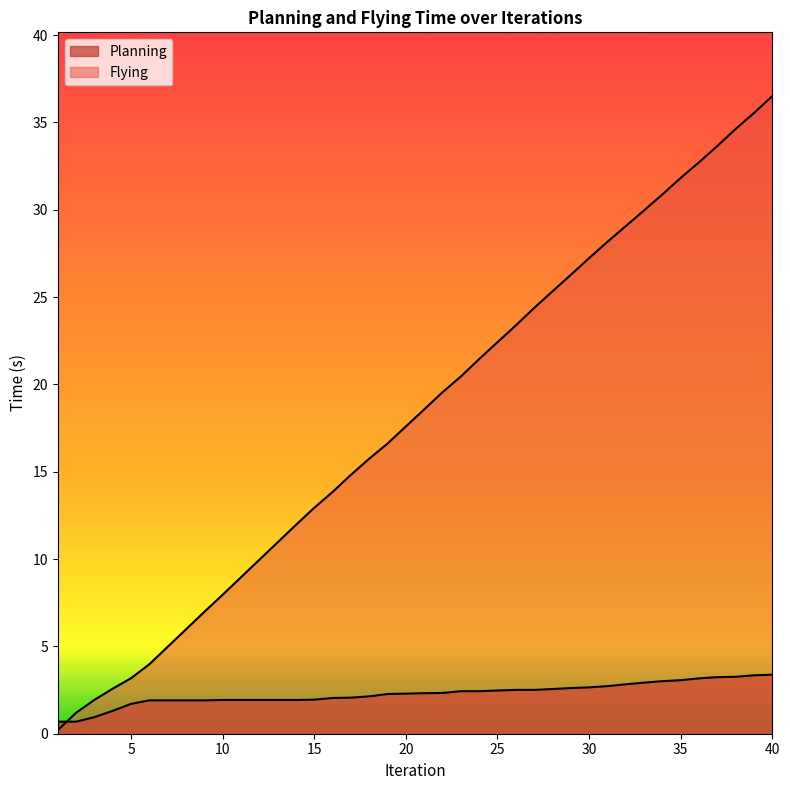

Rank the series by their average value, from lowest to highest.

Planning, Flying